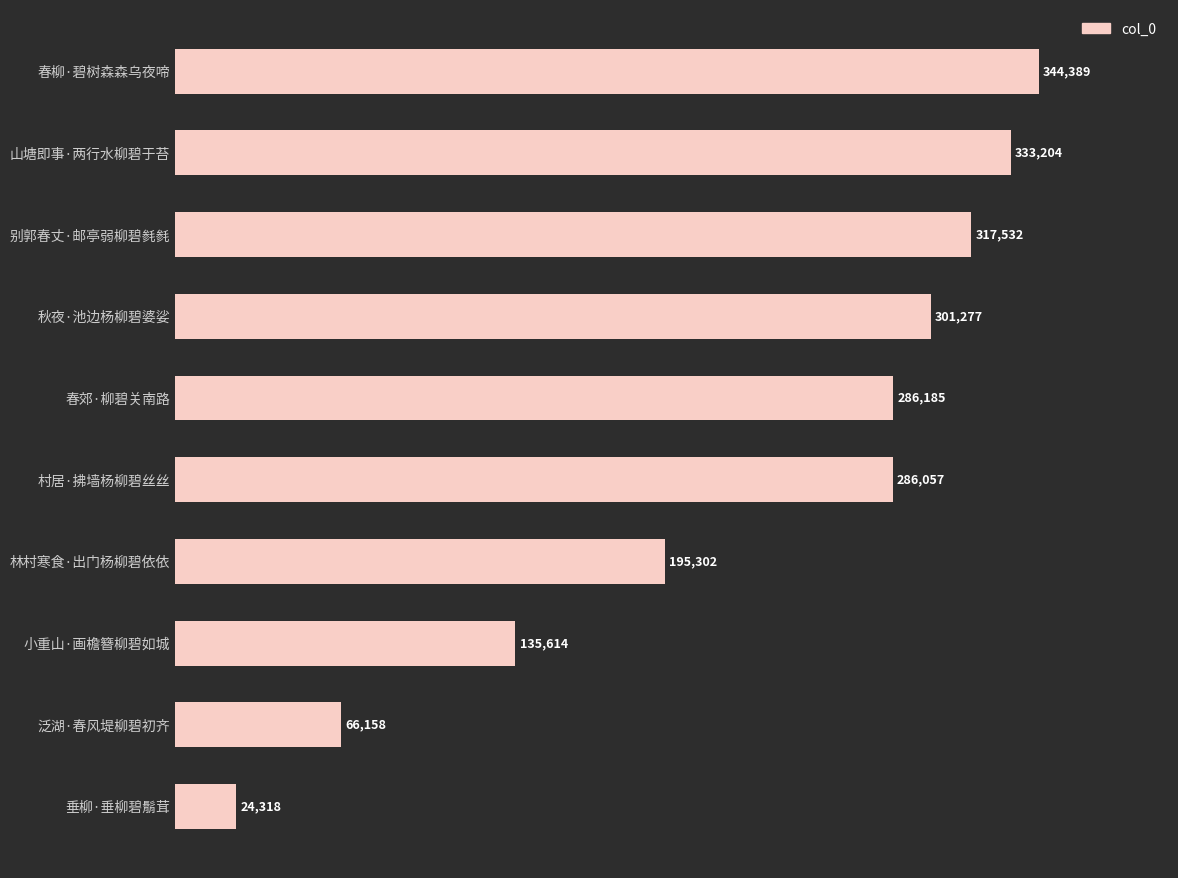

What is the label of the 10th bar from the top?

垂柳·垂柳碧鬅茸